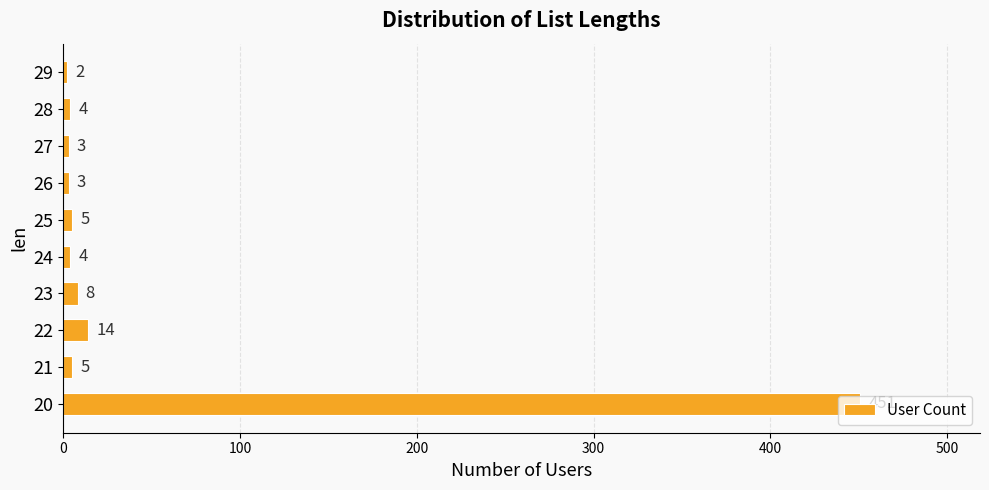

What is the ratio of the value at 29 to the value at 21?

0.4